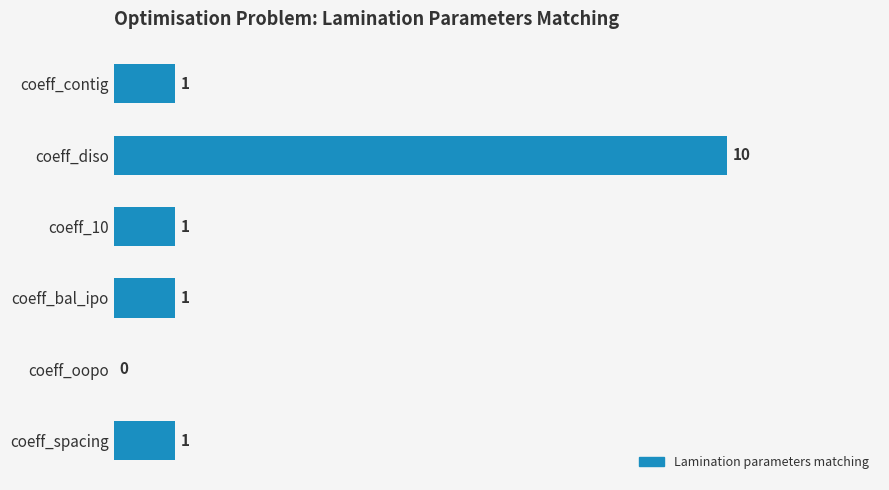

Reading top to bottom, transcribe all the data shown in this chart.

coeff_contig=1	coeff_diso=10	coeff_10=1	coeff_bal_ipo=1	coeff_oopo=0	coeff_spacing=1